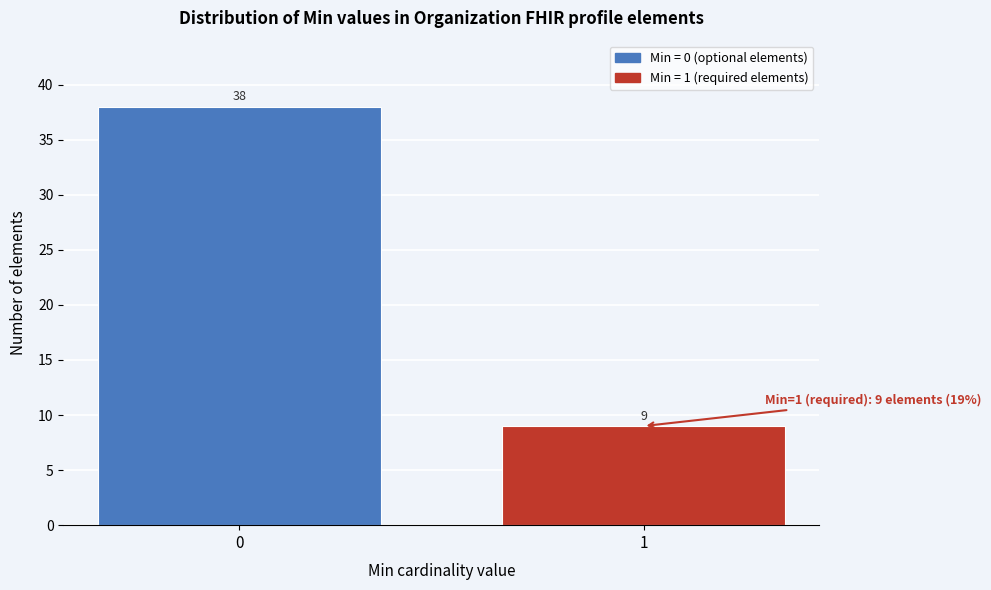

Reading left to right, transcribe all the data shown in this chart.

0=38	1=9